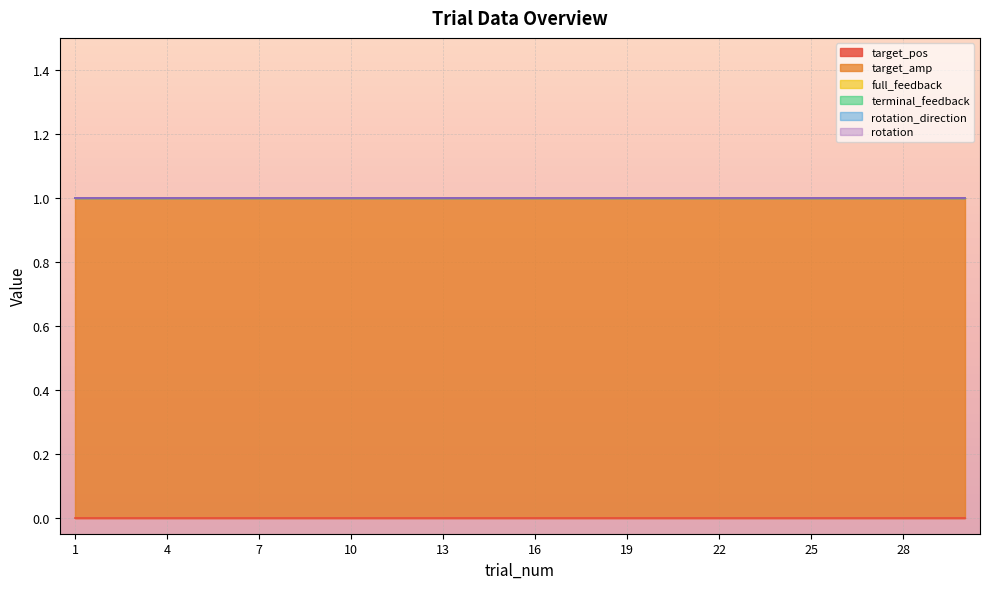

Which series has the largest total across all categories?

target_amp